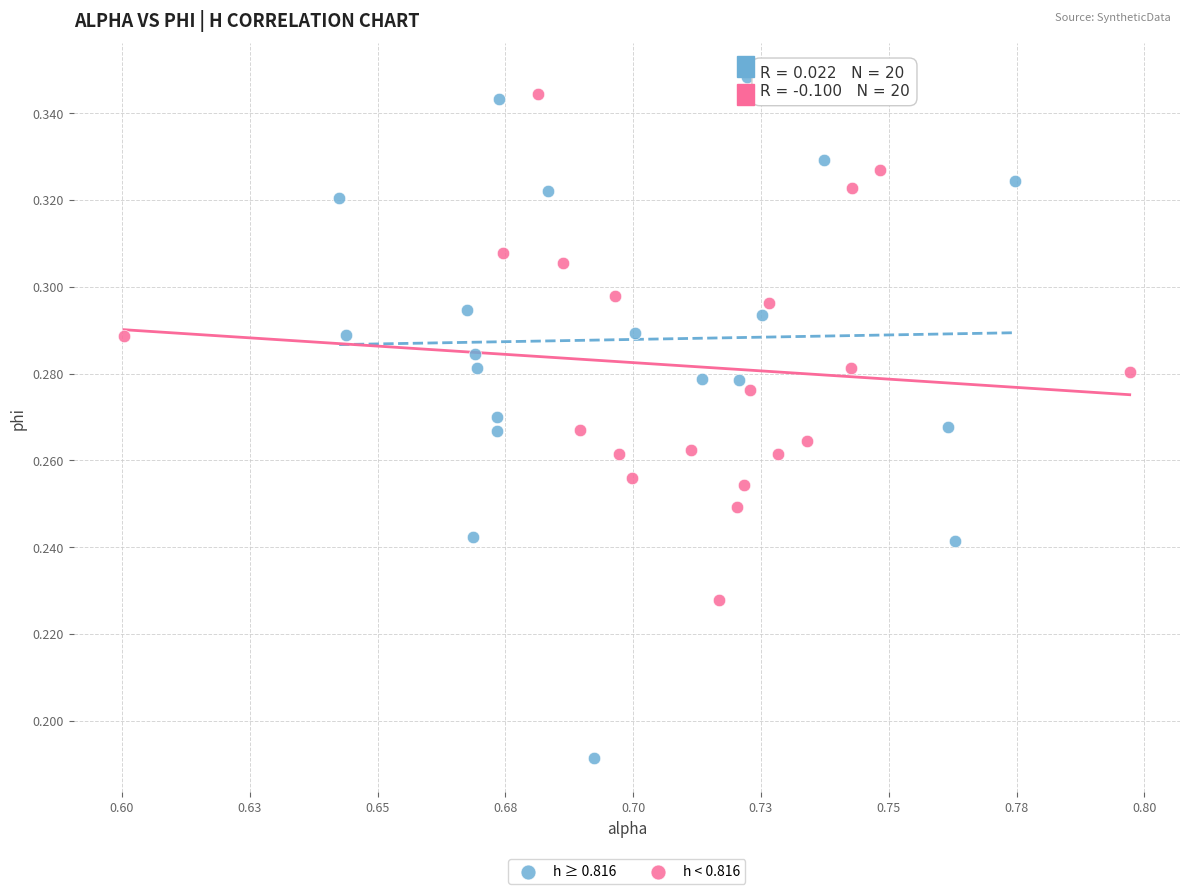

Which series has the largest Y range (max minus min)?

h ≥ 0.816